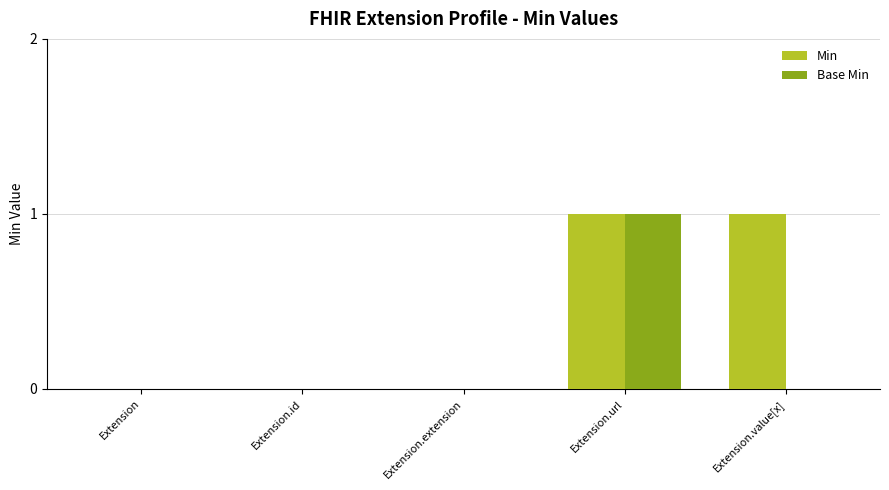

Are the bars horizontal?

No